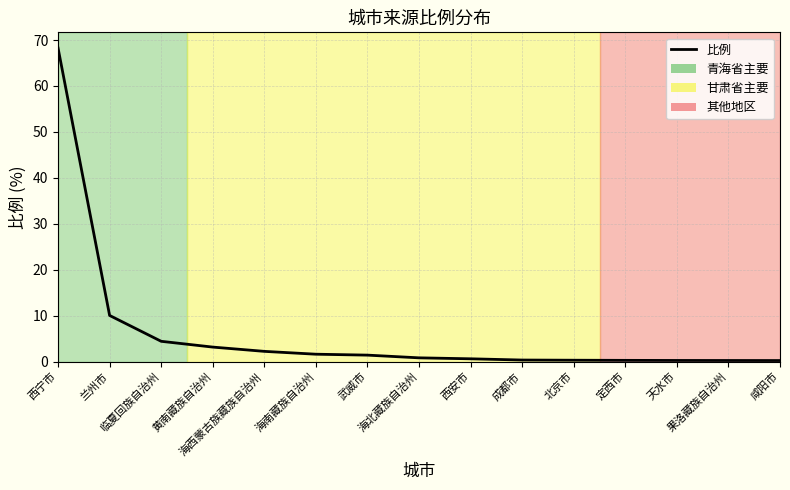

The chart shows a value of 4.4 at 临夏回族自治州. True or false?

True